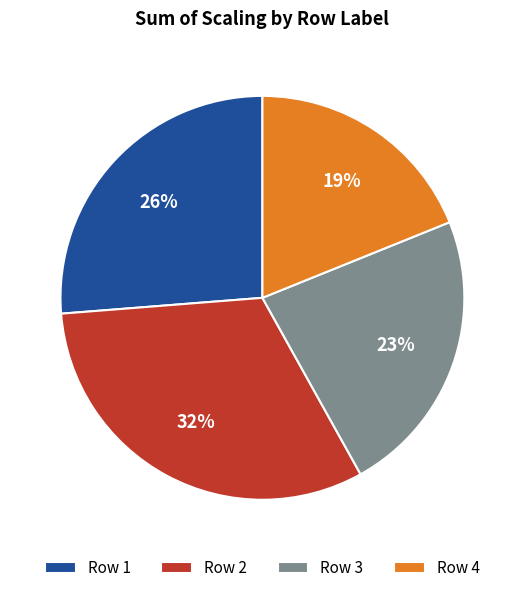

To the nearest percent, what is the combined percentage of Row 4 and Row 1?

45%